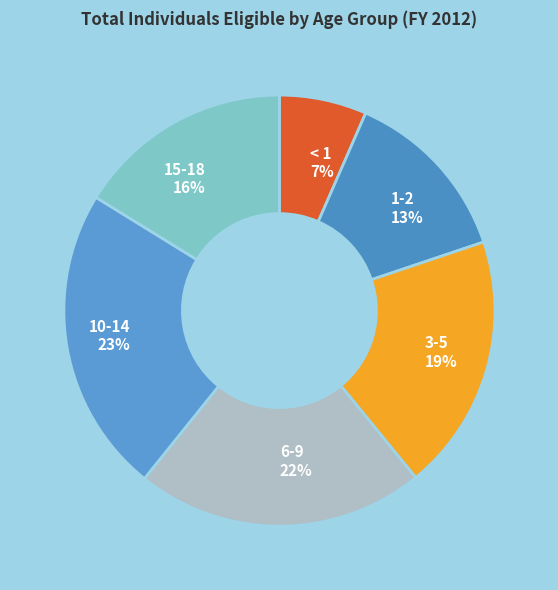

Count the number of slices in the pie.

6